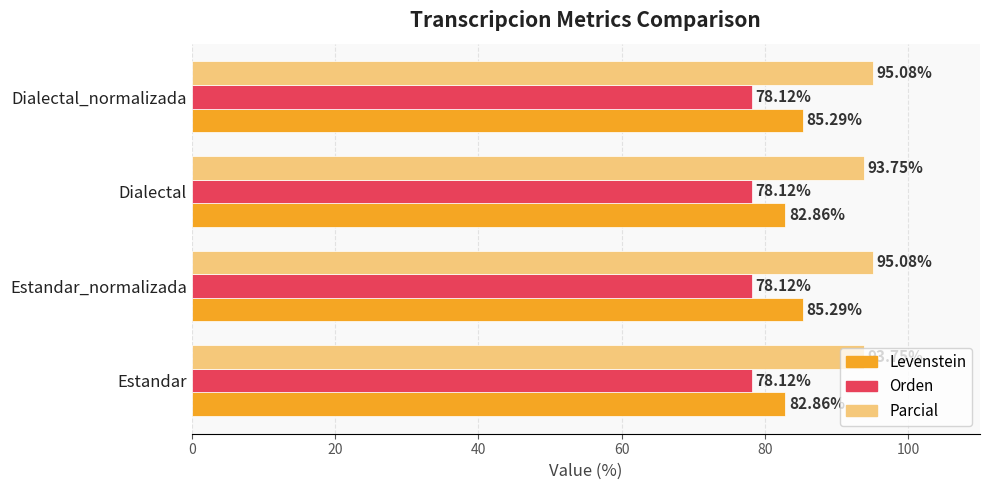

What is the average value of the Levenstein series?

84.1